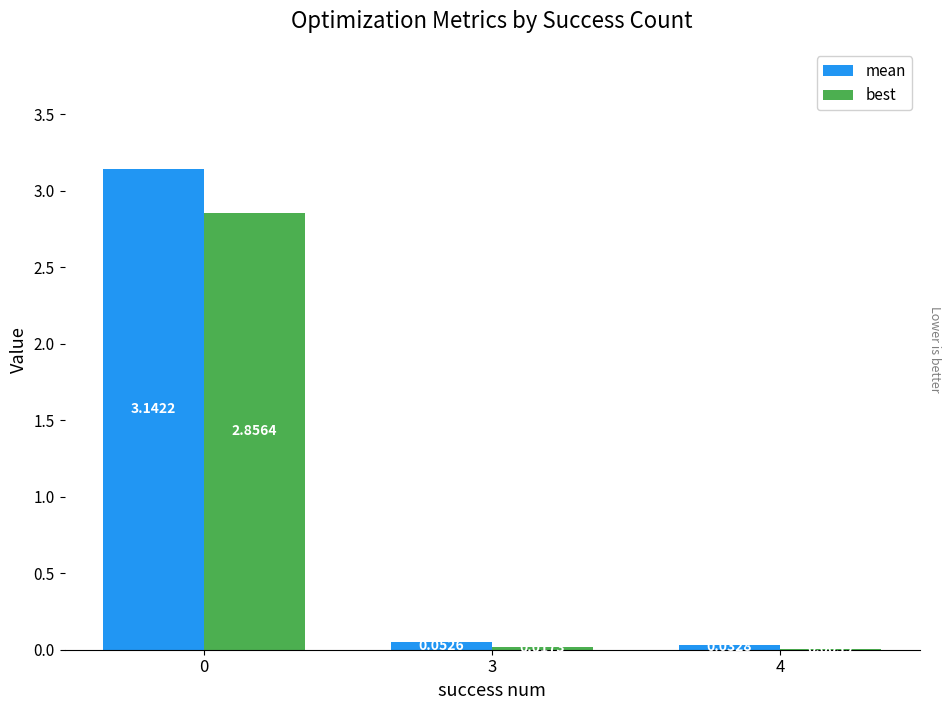

Which series changed the most between 0 and 4?

mean